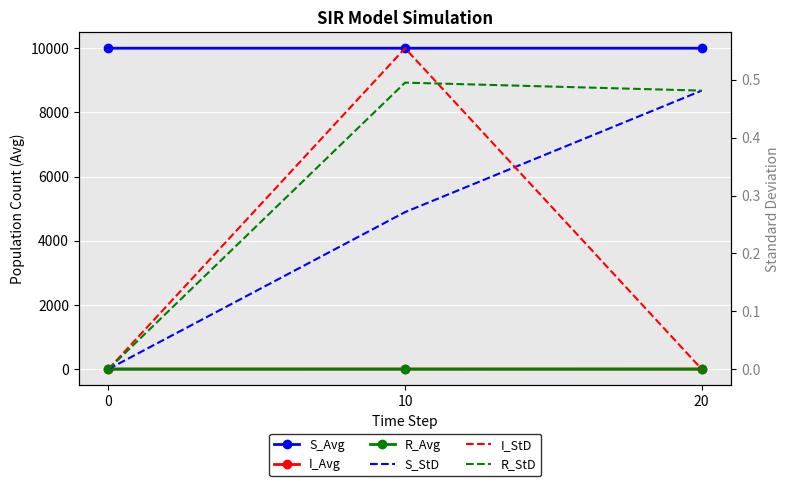

What is the sum of the I_Avg values at 10 and 0?

1.6